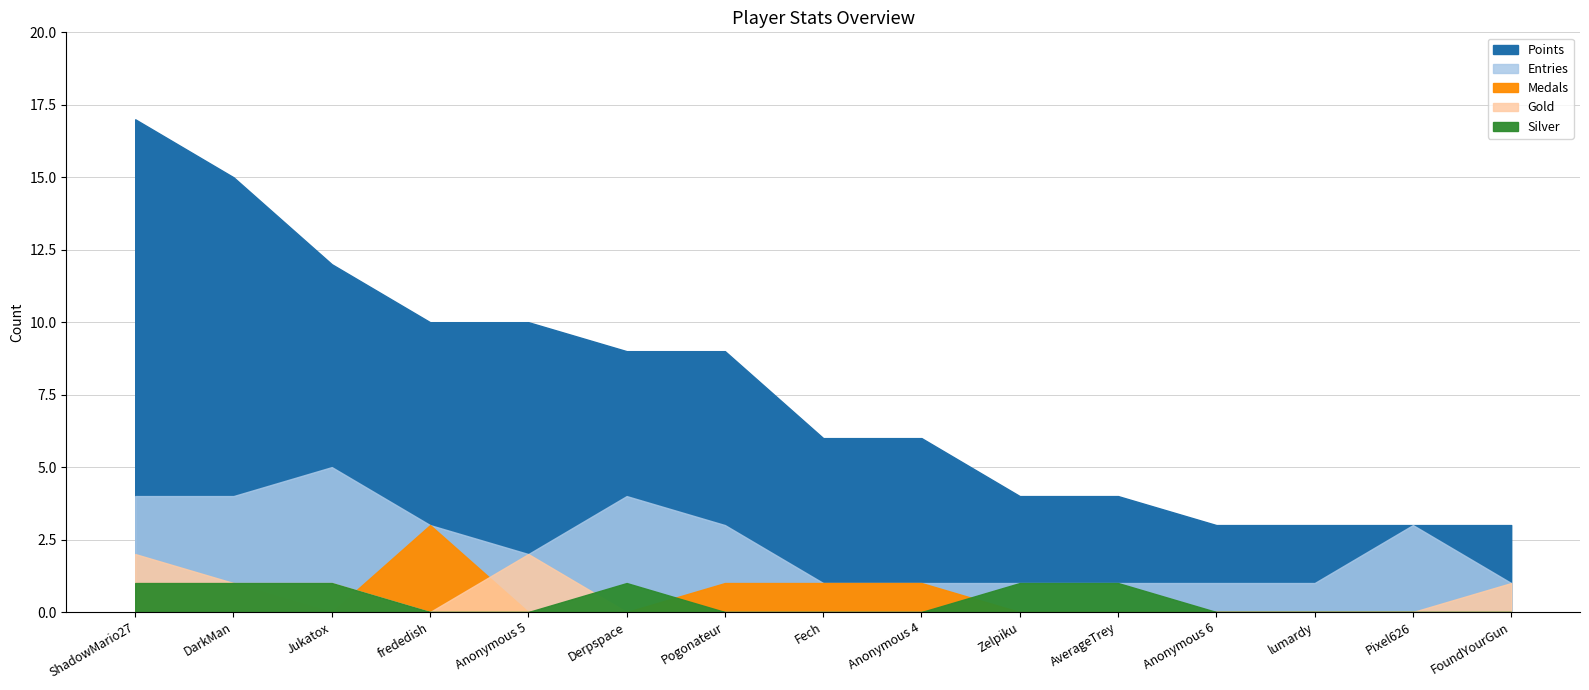

Reading left to right, what are all the values shown in this chart?

Entries: ShadowMario27=4	DarkMan=4	Jukatox=5	frededish=3	Anonymous 5=2	Derpspace=4	Pogonateur=3	Fech=1	Anonymous 4=1	Zelpiku=1	AverageTrey=1	Anonymous 6=1	lumardy=1	Pixel626=3	FoundYourGun=1
Points: ShadowMario27=17	DarkMan=15	Jukatox=12	frededish=10	Anonymous 5=10	Derpspace=9	Pogonateur=9	Fech=6	Anonymous 4=6	Zelpiku=4	AverageTrey=4	Anonymous 6=3	lumardy=3	Pixel626=3	FoundYourGun=3
Medals: ShadowMario27=1	DarkMan=1	Jukatox=0	frededish=3	Anonymous 5=0	Derpspace=0	Pogonateur=1	Fech=1	Anonymous 4=1	Zelpiku=0	AverageTrey=0	Anonymous 6=0	lumardy=0	Pixel626=0	FoundYourGun=0
Gold: ShadowMario27=2	DarkMan=1	Jukatox=1	frededish=0	Anonymous 5=2	Derpspace=0	Pogonateur=0	Fech=0	Anonymous 4=0	Zelpiku=0	AverageTrey=0	Anonymous 6=0	lumardy=0	Pixel626=0	FoundYourGun=1
Silver: ShadowMario27=1	DarkMan=1	Jukatox=1	frededish=0	Anonymous 5=0	Derpspace=1	Pogonateur=0	Fech=0	Anonymous 4=0	Zelpiku=1	AverageTrey=1	Anonymous 6=0	lumardy=0	Pixel626=0	FoundYourGun=0